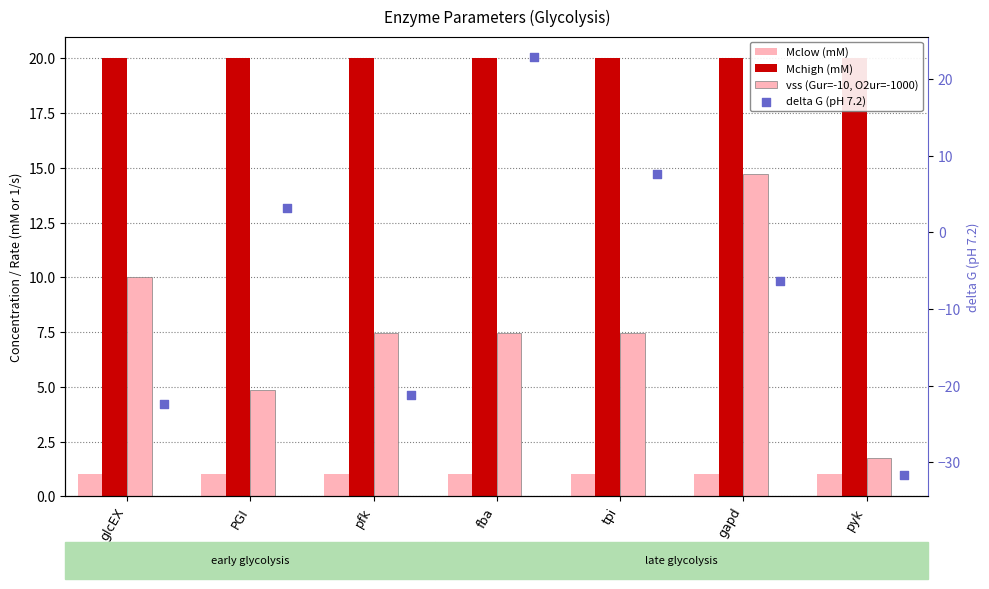

At which category is the sum across all series the highest?

fba